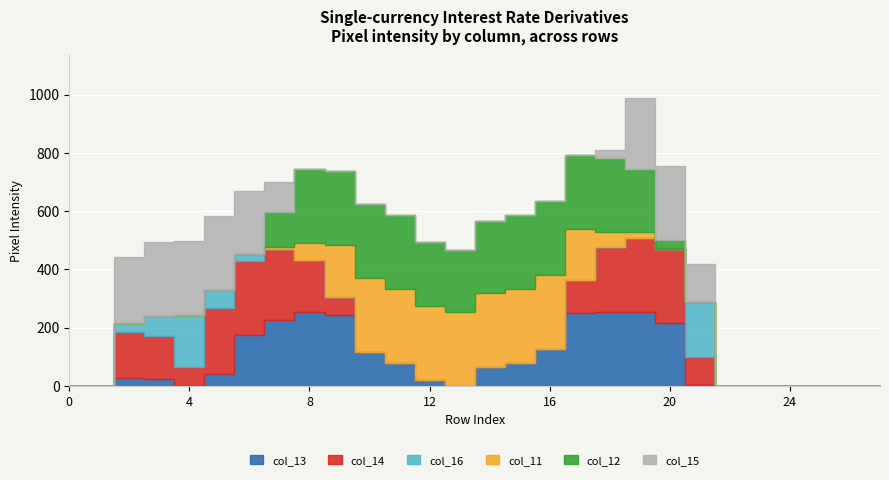

Which series has the largest total across all categories?

col_12